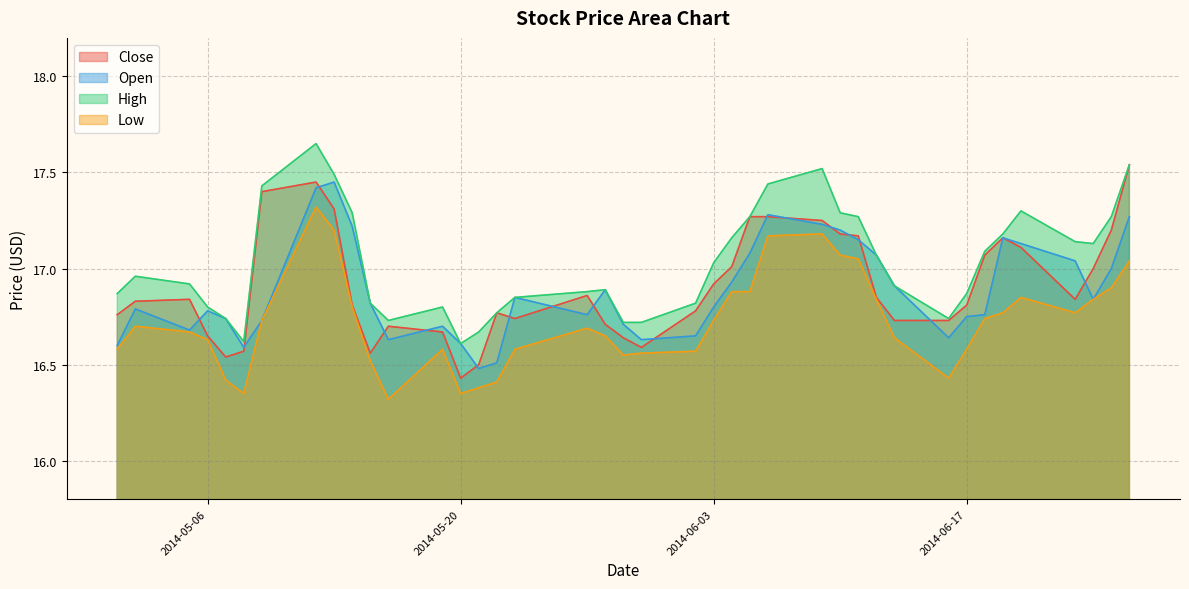

List the series in order of their peak value, highest first.

High, Close, Open, Low